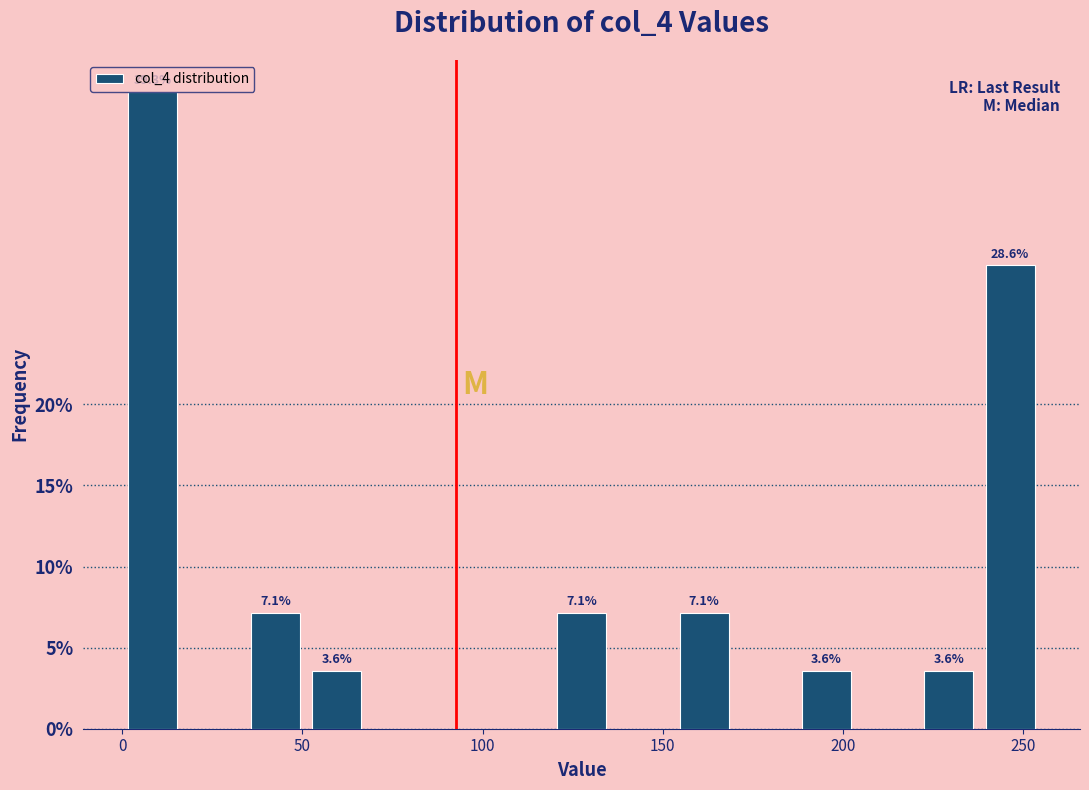

Around what value on the x-axis is the tallest bar? Give the approximate position of its centre, as read against the axis.

10